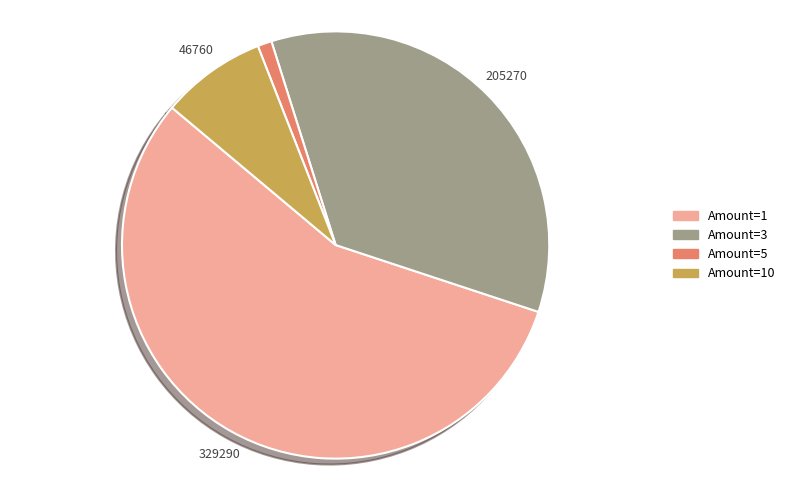

How many slices are in this pie chart?

4